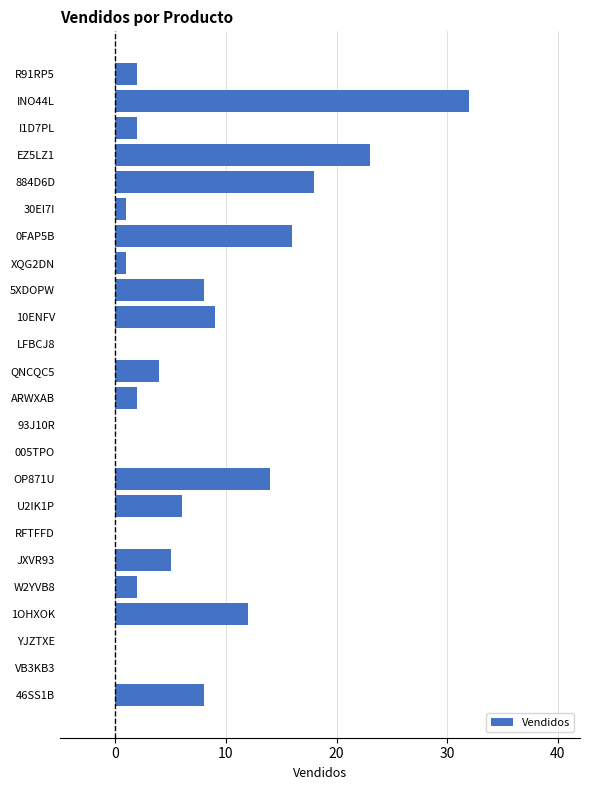

Reading bottom to top, list all the values displayed in this chart.

46SS1B=8	VB3KB3=0	YJZTXE=0	1OHXOK=12	W2YVB8=2	JXVR93=5	RFTFFD=0	U2IK1P=6	OP871U=14	005TPO=0	93J10R=0	ARWXAB=2	QNCQC5=4	LFBCJ8=0	10ENFV=9	5XDOPW=8	XQG2DN=1	0FAP5B=16	30EI7I=1	884D6D=18	EZ5LZ1=23	I1D7PL=2	INO44L=32	R91RP5=2